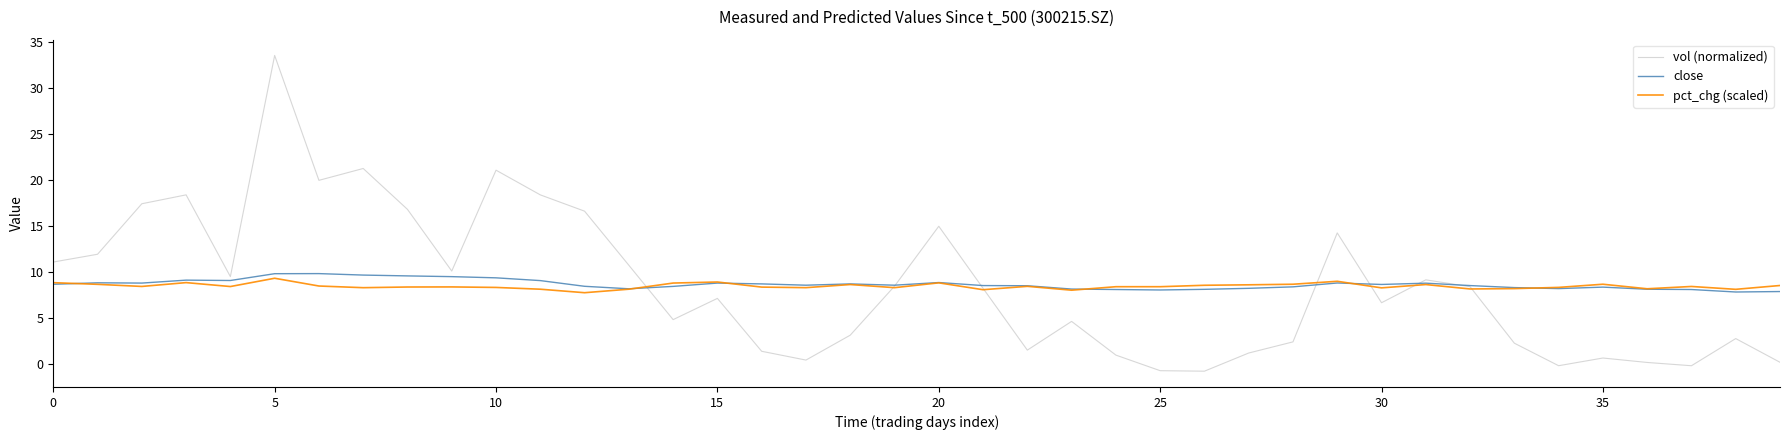

Which series has the largest range (max minus min)?

vol (normalized)